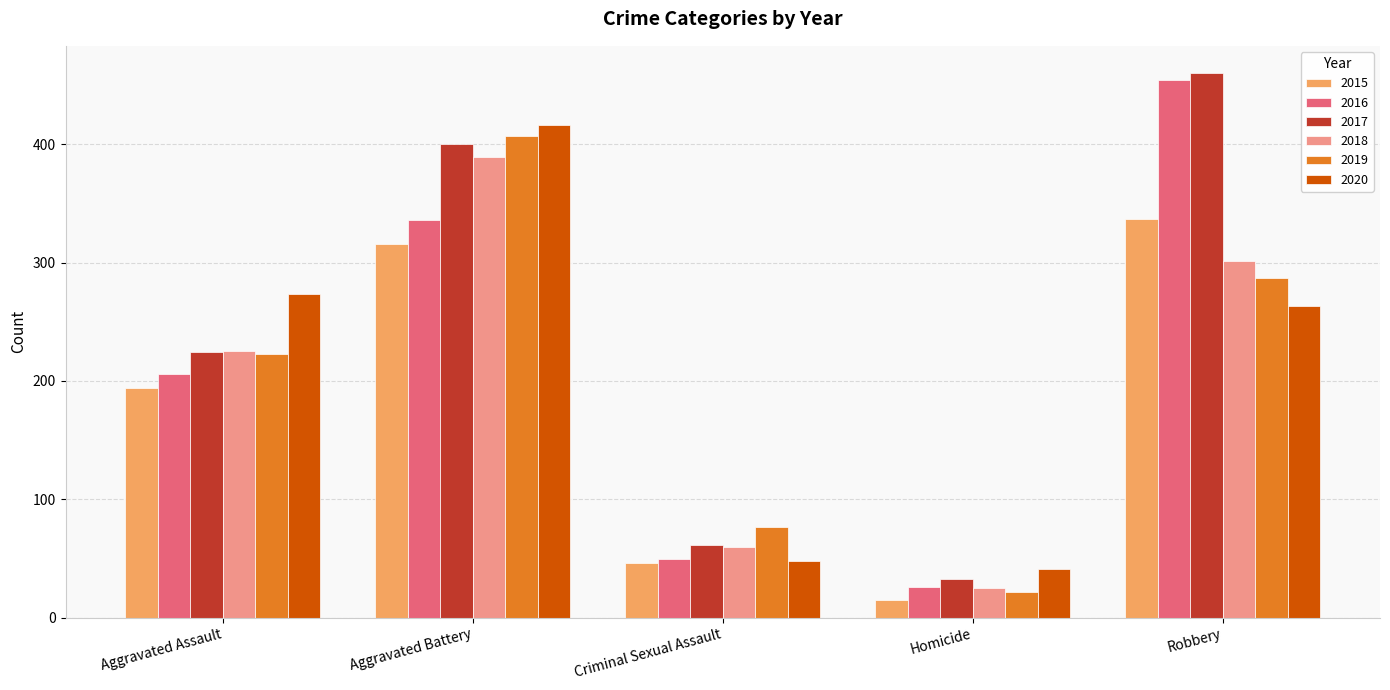

Which label corresponds to the smallest value in the chart?

Homicide